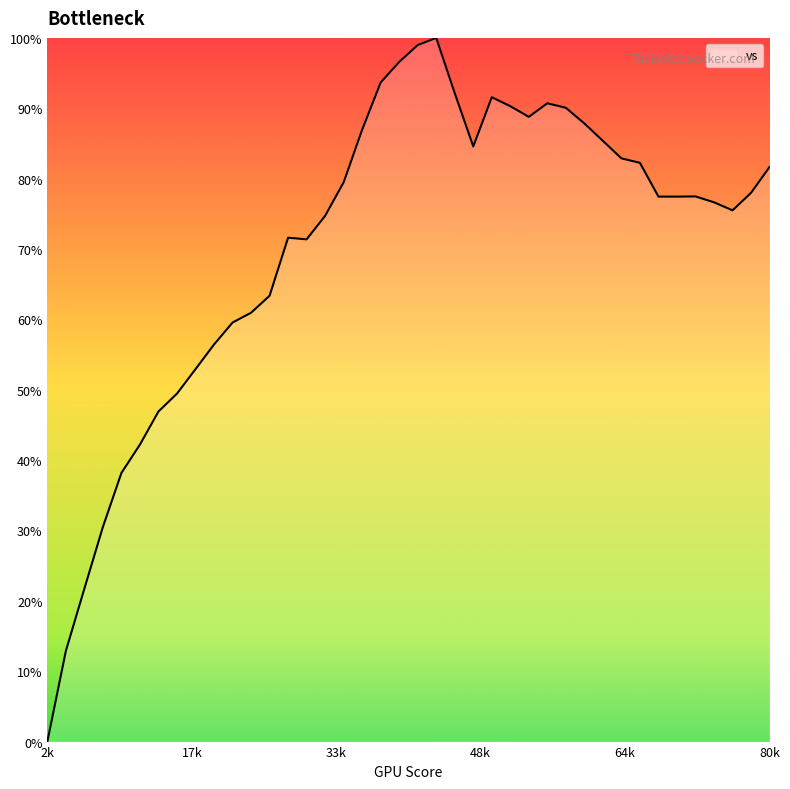

What is the greatest value displayed?

100.0